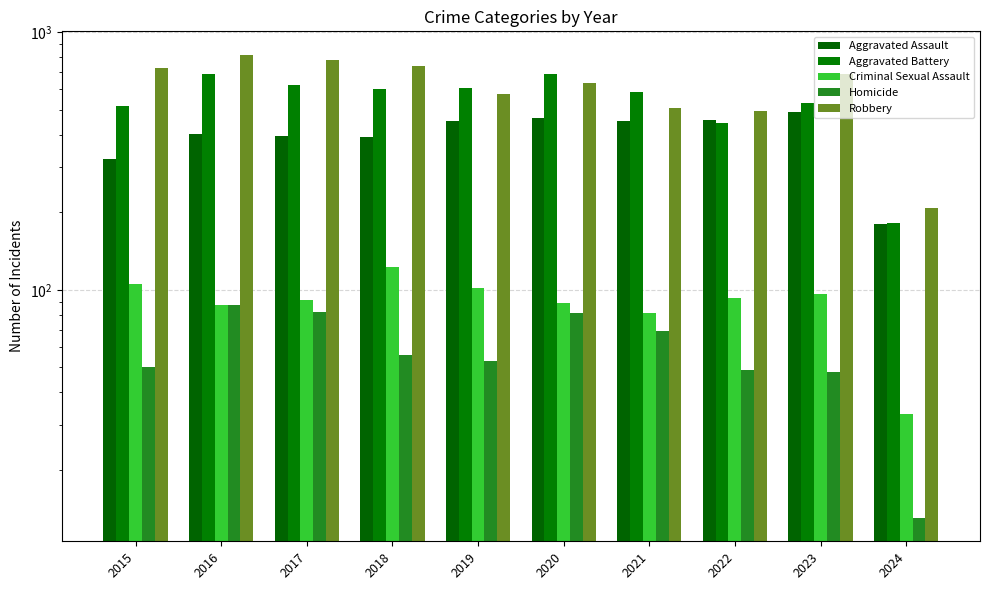

What is the difference between the Aggravated Battery values at 2018 and 2015?

85